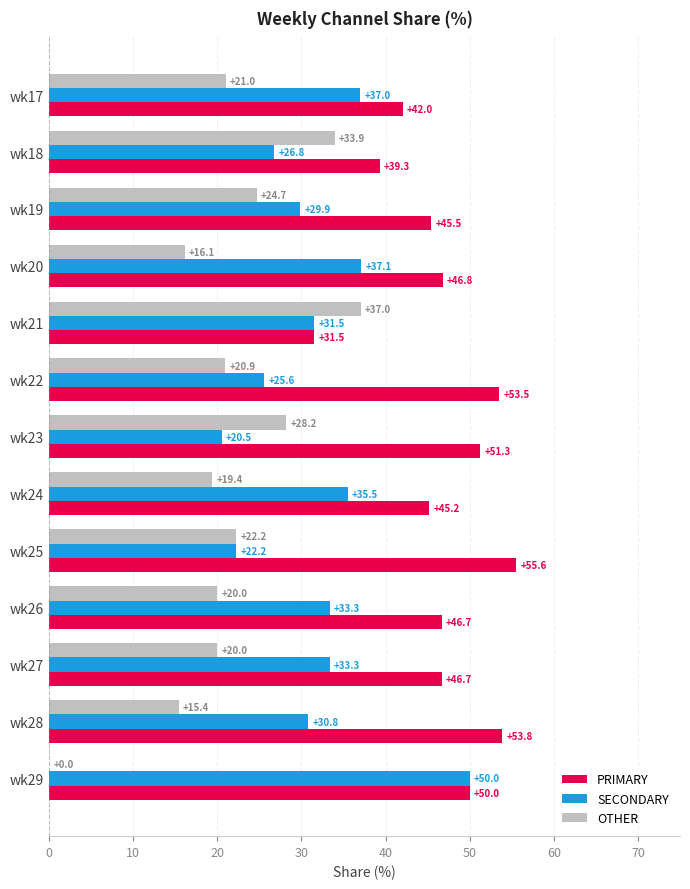

What is the total value across all series at wk17?

100.0